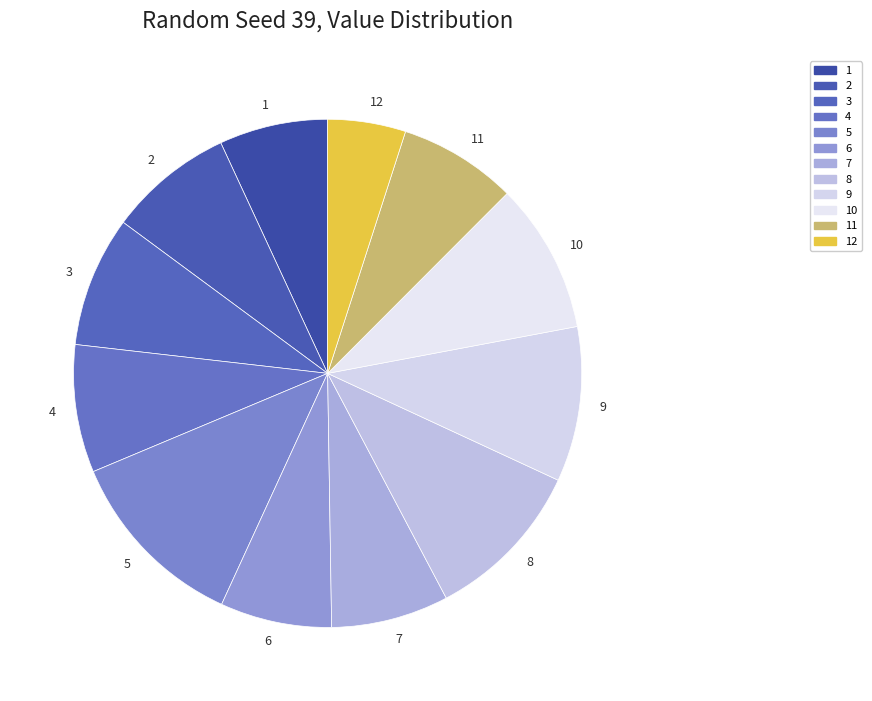

Is the sum of 6 and 9 greater than half?

No